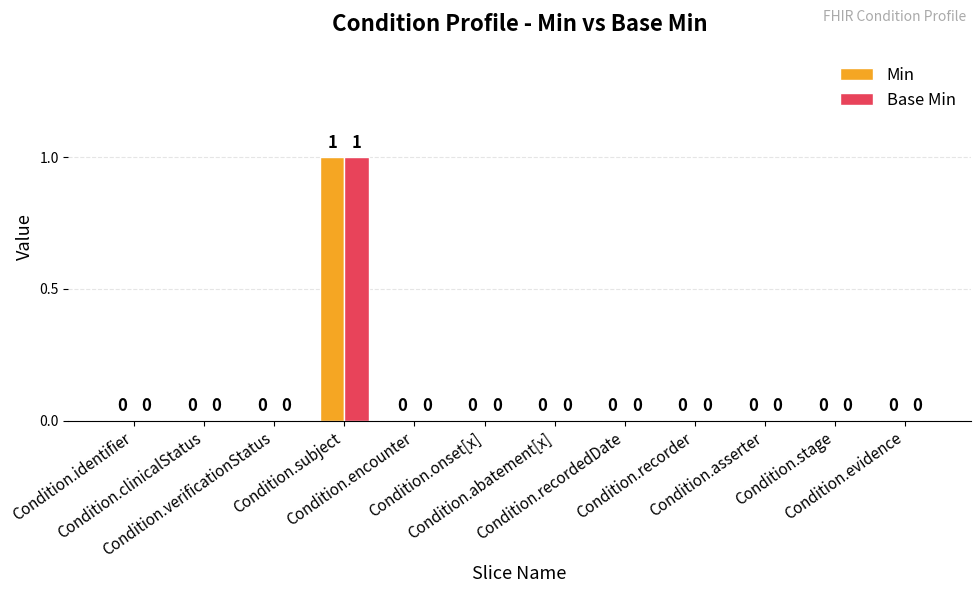

Reading left to right, what are all the values shown in this chart?

Min: Condition.identifier=0	Condition.clinicalStatus=0	Condition.verificationStatus=0	Condition.subject=1	Condition.encounter=0	Condition.onset[x]=0	Condition.abatement[x]=0	Condition.recordedDate=0	Condition.recorder=0	Condition.asserter=0	Condition.stage=0	Condition.evidence=0
Base Min: Condition.identifier=0	Condition.clinicalStatus=0	Condition.verificationStatus=0	Condition.subject=1	Condition.encounter=0	Condition.onset[x]=0	Condition.abatement[x]=0	Condition.recordedDate=0	Condition.recorder=0	Condition.asserter=0	Condition.stage=0	Condition.evidence=0